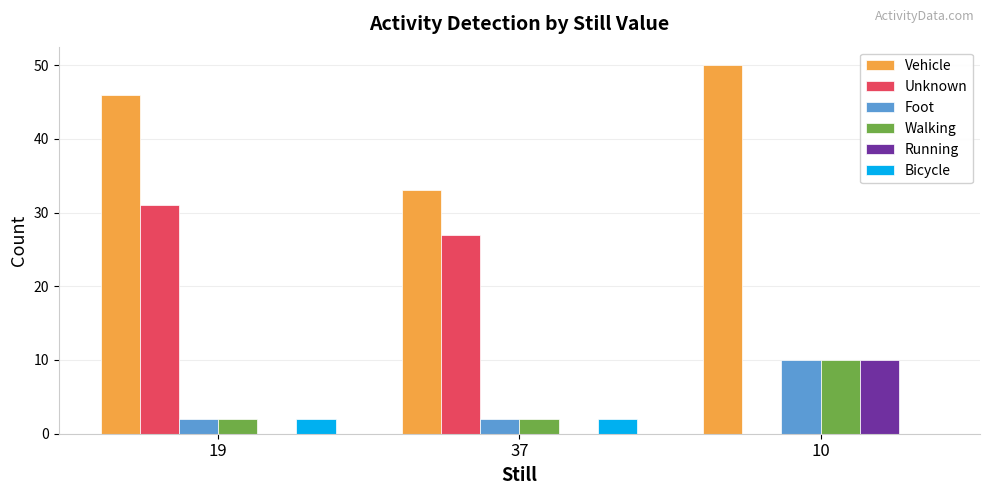

Reading left to right, transcribe all the data shown in this chart.

Vehicle: 19=46	37=33	10=50
Unknown: 19=31	37=27	10=0
Foot: 19=2	37=2	10=10
Walking: 19=2	37=2	10=10
Running: 19=0	37=0	10=10
Bicycle: 19=2	37=2	10=0